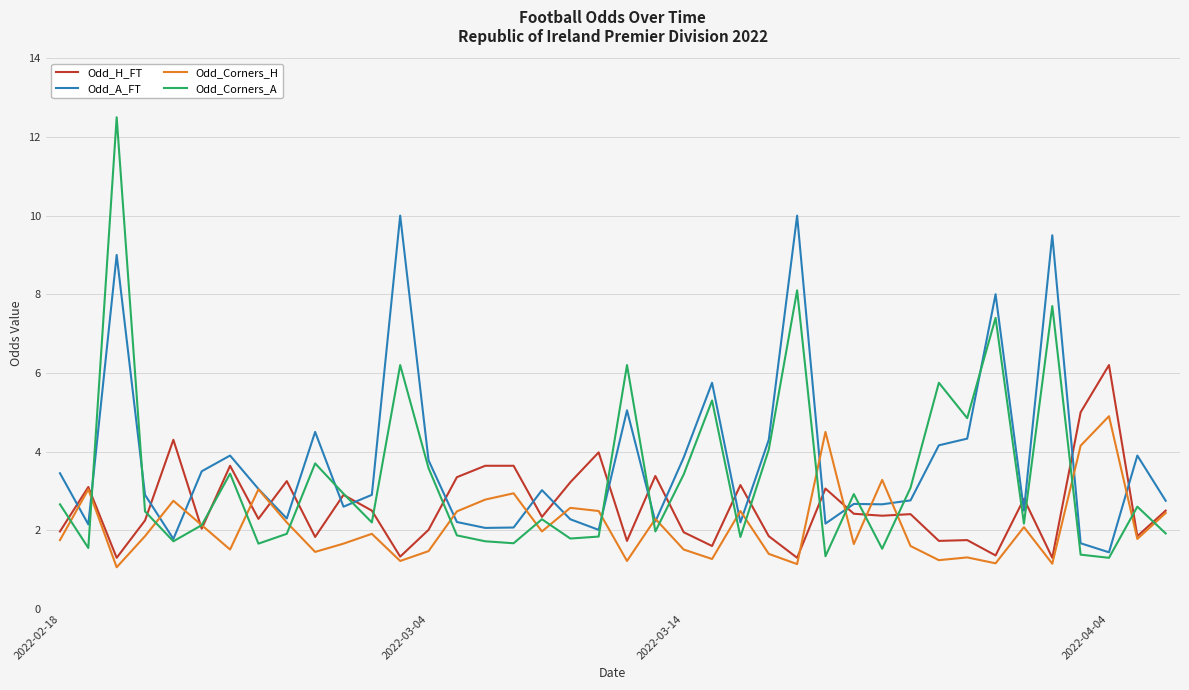

Rank the series by their maximum value, from highest to lowest.

Odd_Corners_A, Odd_A_FT, Odd_H_FT, Odd_Corners_H